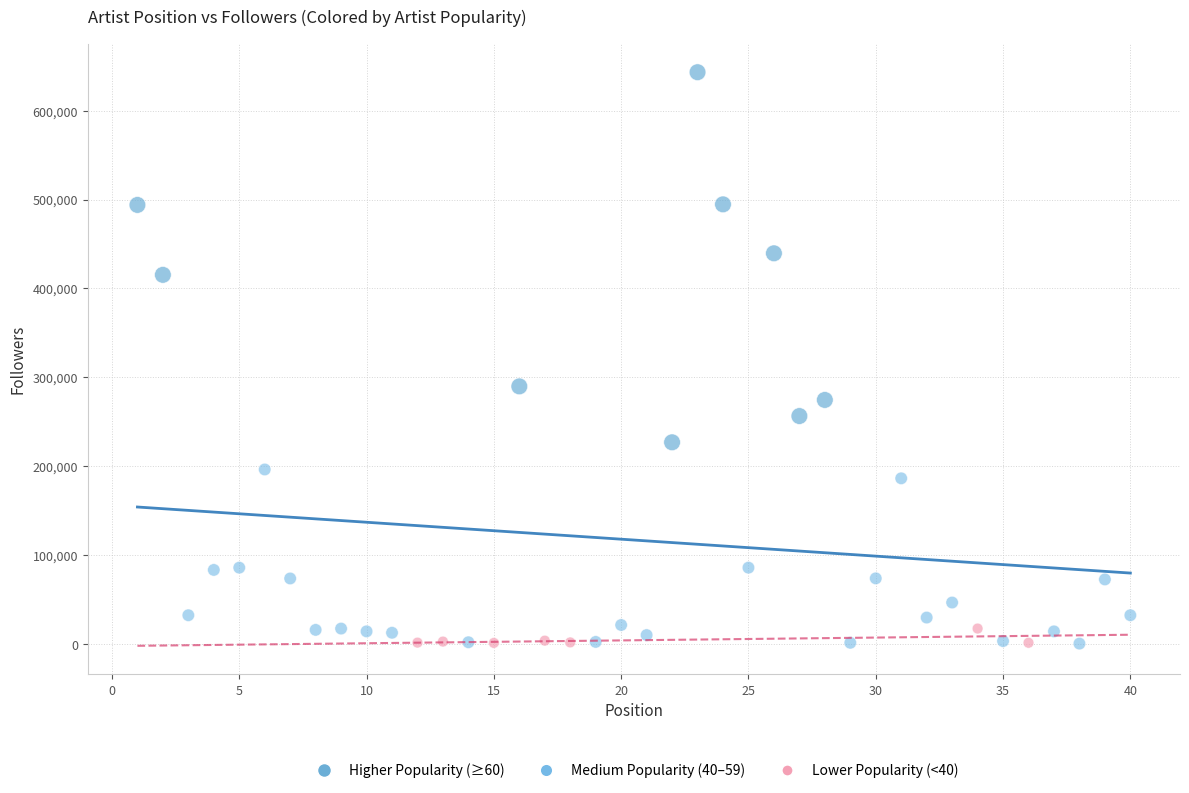

Which series reaches the maximum Y coordinate?

Higher Popularity (≥60)